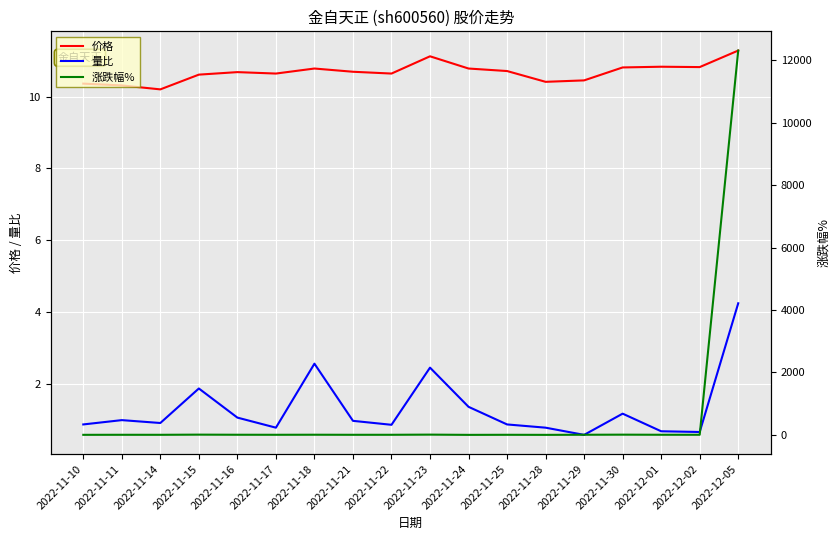

True or false: 涨跌幅% has more than 0 interior local peaks.

True